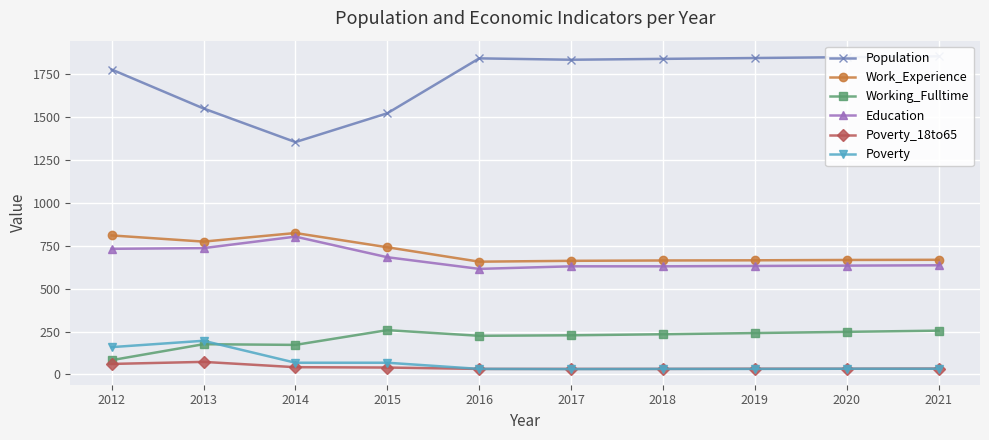

Where is the first local minimum for Poverty?

2017